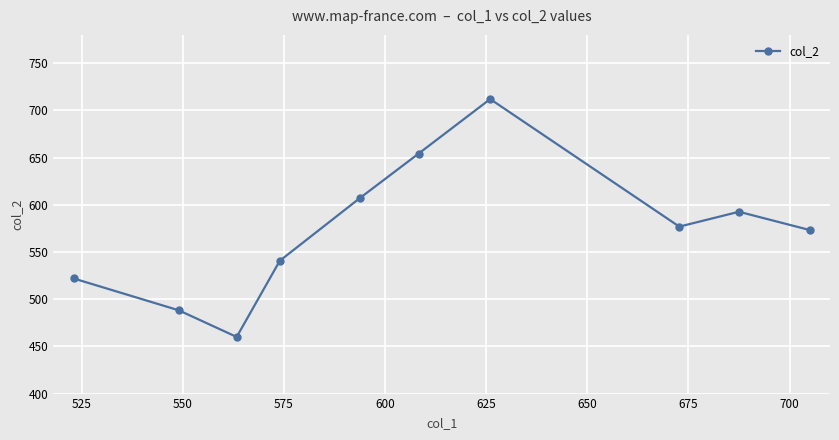

How many points are lower than both their immediate neighbors (excluding endpoints)?

2